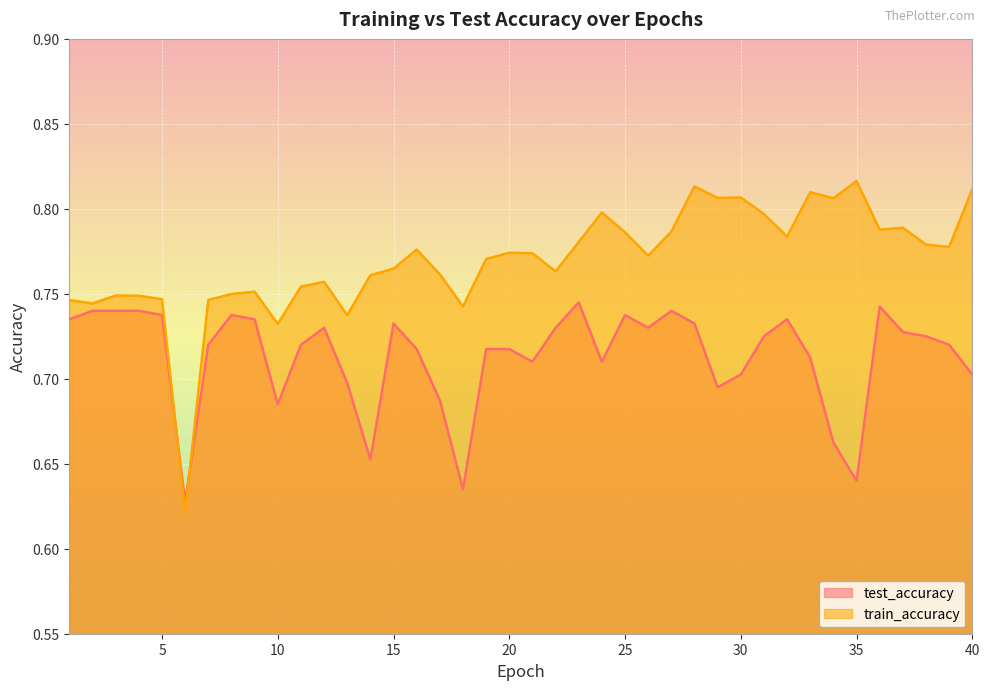

How many lines are shown in the chart?

2